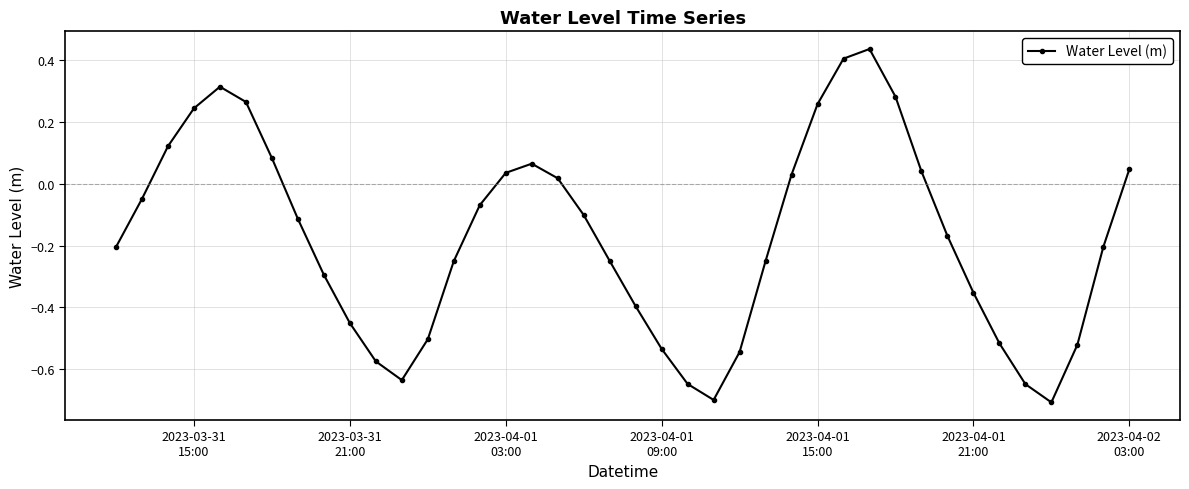

What is the difference between the maximum and second lowest values?

1.1